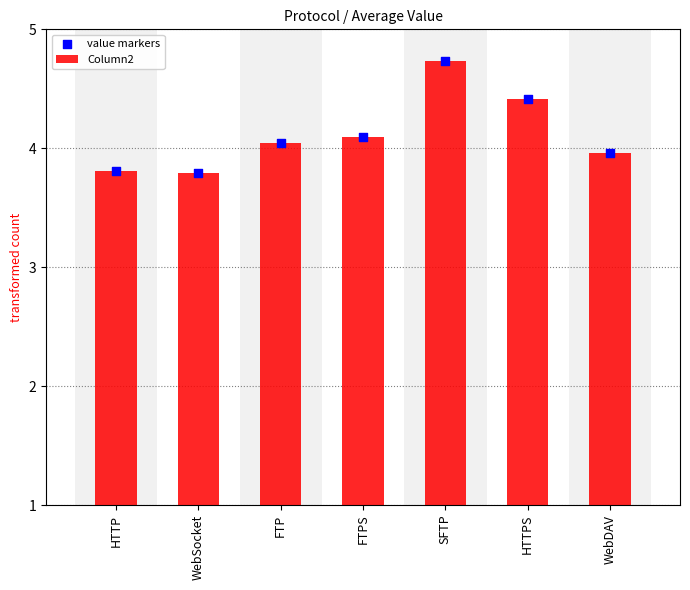

What is the total value across all series at WebDAV?

7.9